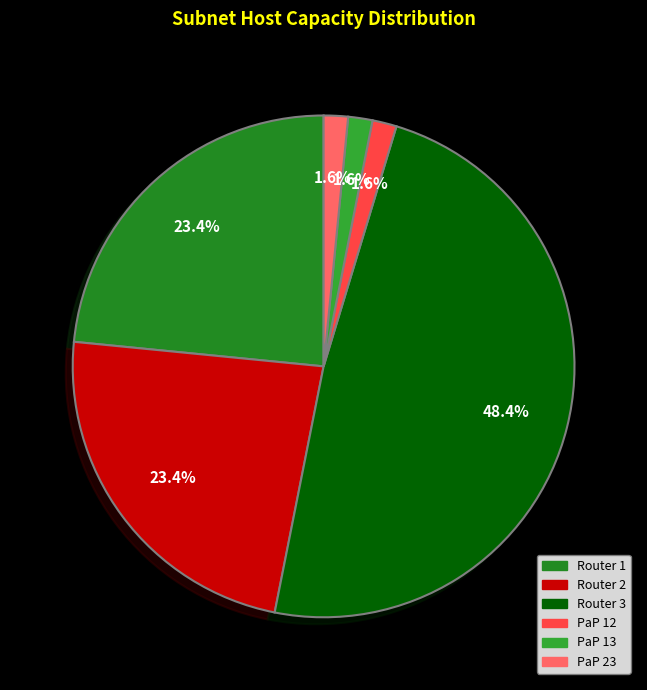

Do Router 2 and PaP 13 together represent more than half of the pie?

No